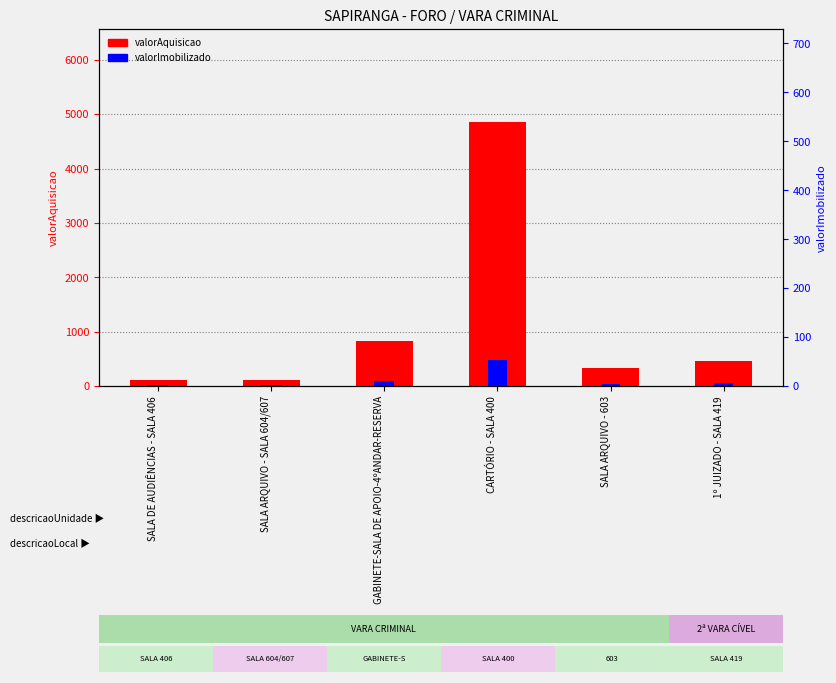

What are all the series names shown in the legend?

valorAquisicao, valorImobilizado